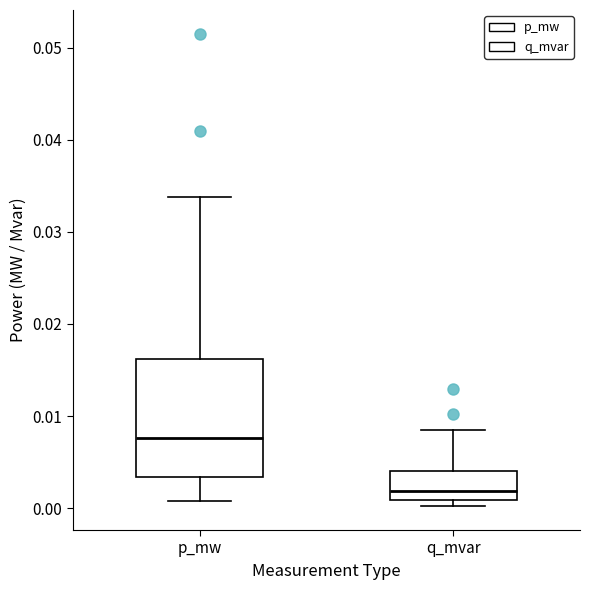

Where is the lower edge of the box for q_mvar on the y-axis? The values are not printed on the chart, so give them approximately, as read against the axis.

0.001